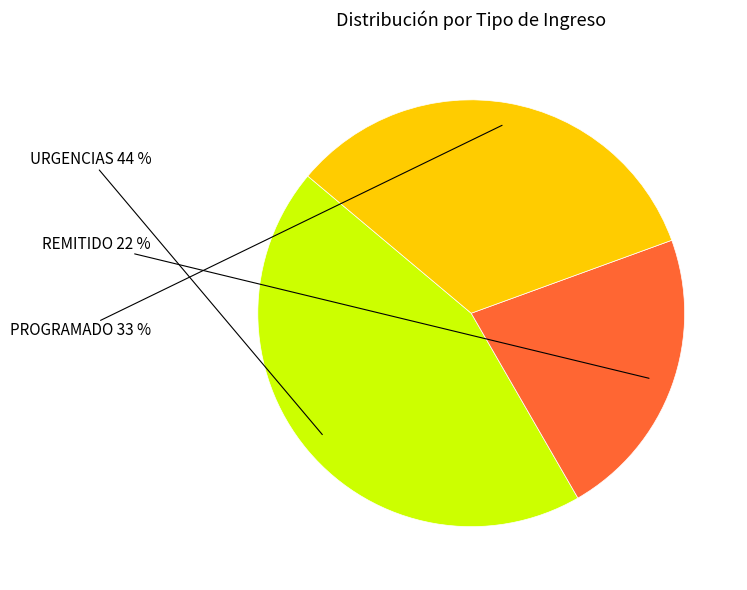

To the nearest percent, what is the difference between the largest and smallest slice percentages?

22%